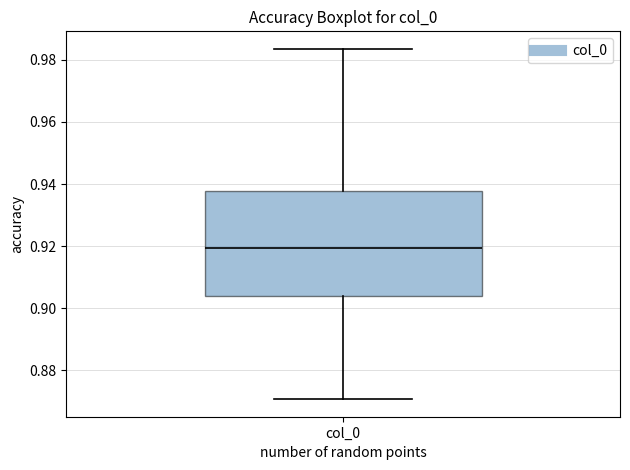

Read this box plot against the y-axis: the position of the median line, the range covered by the box, and the ends of both whiskers. The values are not printed on the chart, so give them approximately, as read against the axis.

median 0.920, box 0.904 to 0.938, whiskers 0.870 to 0.984